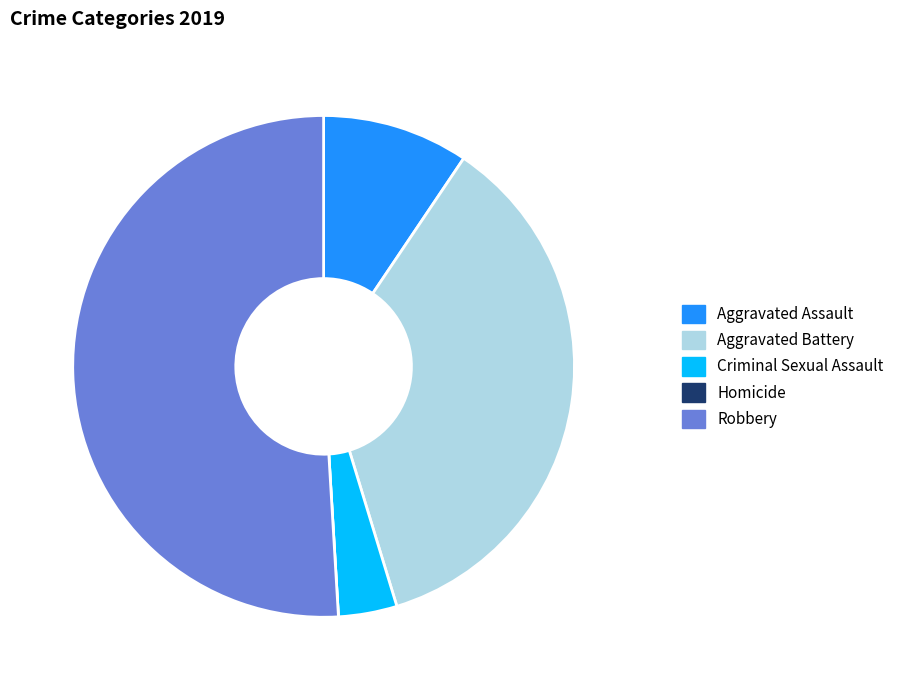

Is the sum of Aggravated Battery and Criminal Sexual Assault greater than half?

No